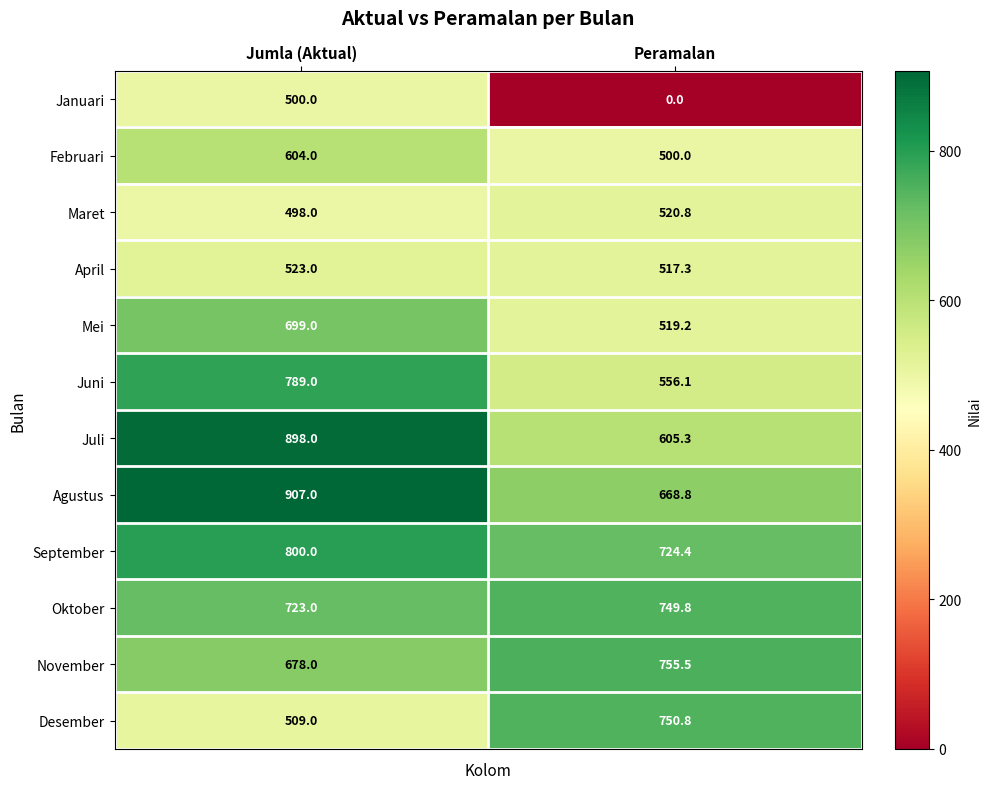

Reading left to right, extract all data points from this chart.

Januari: Jumla (Aktual)=500.0	Peramalan=0.0
Februari: Jumla (Aktual)=604.0	Peramalan=500.0
Maret: Jumla (Aktual)=498.0	Peramalan=520.8
April: Jumla (Aktual)=523.0	Peramalan=517.3
Mei: Jumla (Aktual)=699.0	Peramalan=519.2
Juni: Jumla (Aktual)=789.0	Peramalan=556.1
Juli: Jumla (Aktual)=898.0	Peramalan=605.3
Agustus: Jumla (Aktual)=907.0	Peramalan=668.8
September: Jumla (Aktual)=800.0	Peramalan=724.4
Oktober: Jumla (Aktual)=723.0	Peramalan=749.8
November: Jumla (Aktual)=678.0	Peramalan=755.5
Desember: Jumla (Aktual)=509.0	Peramalan=750.8